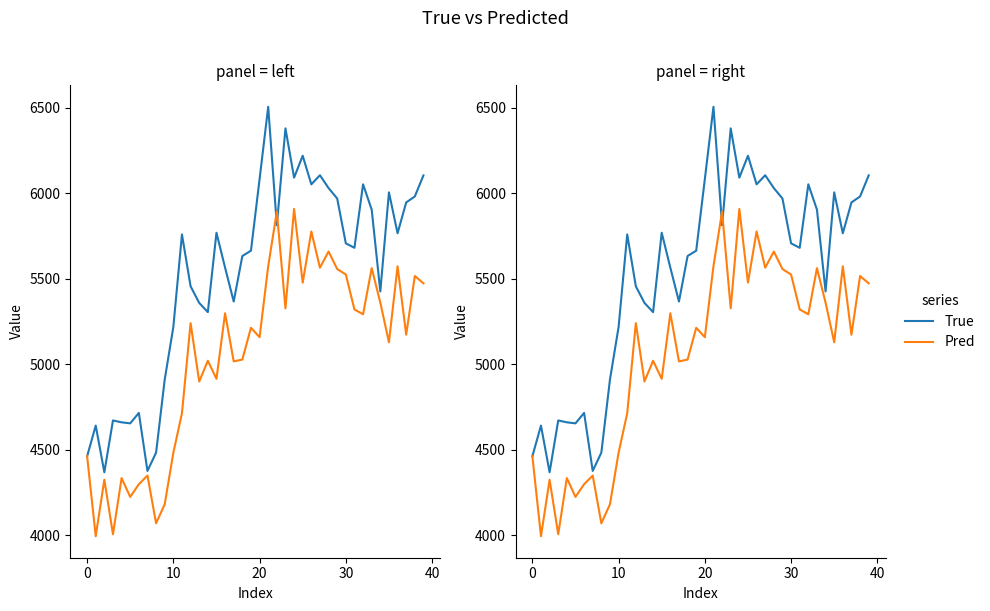

At how many categories does at least one series exceed 5770?

16